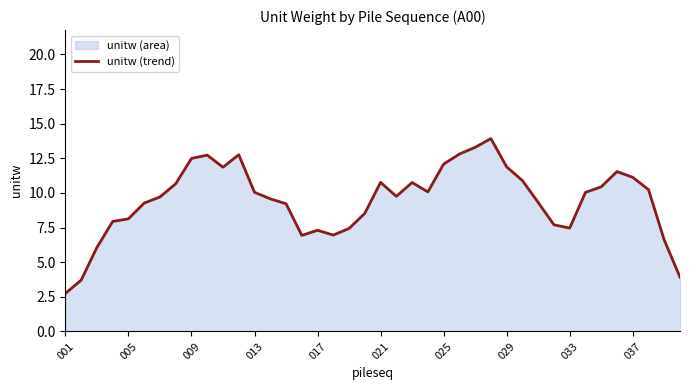

What is the minimum value shown in the chart?

2.7